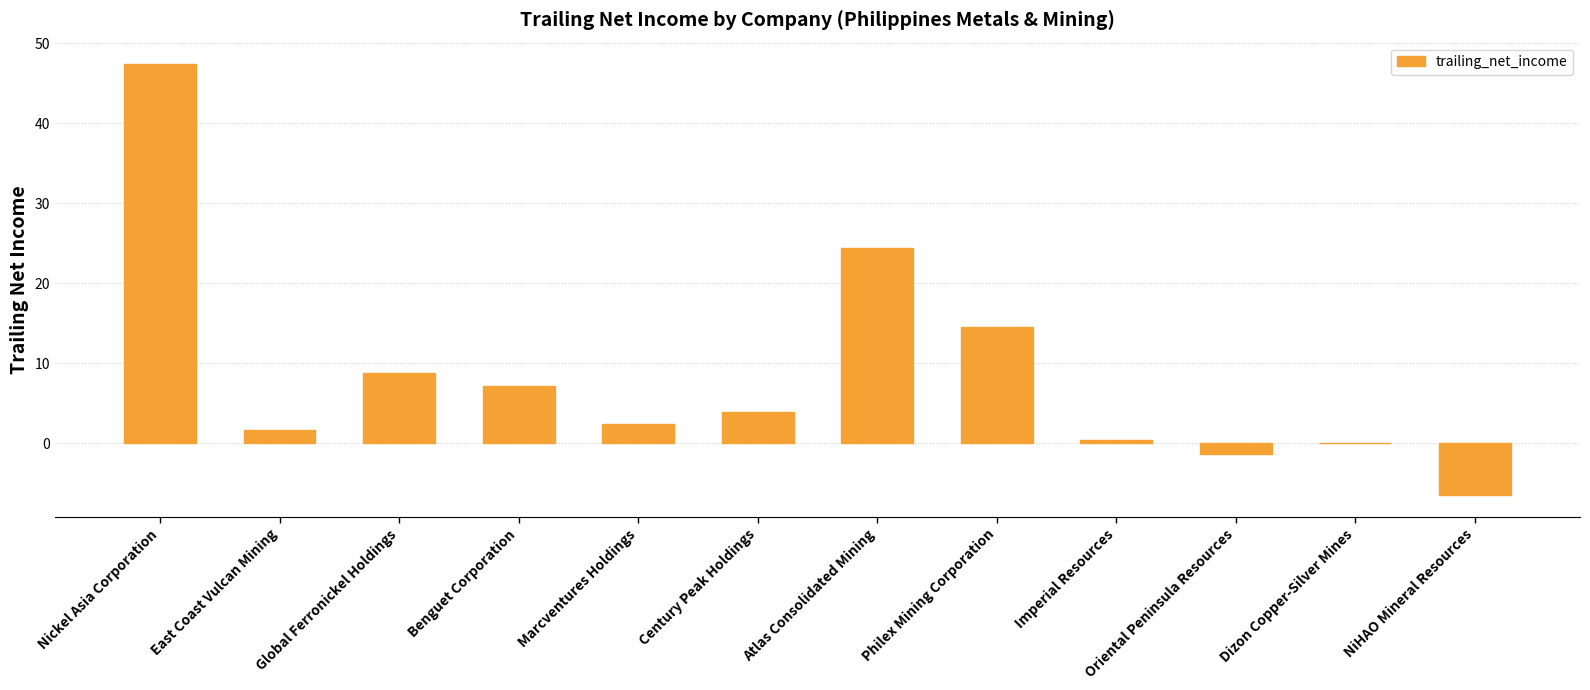

Which category has the highest value across all series?

Nickel Asia Corporation